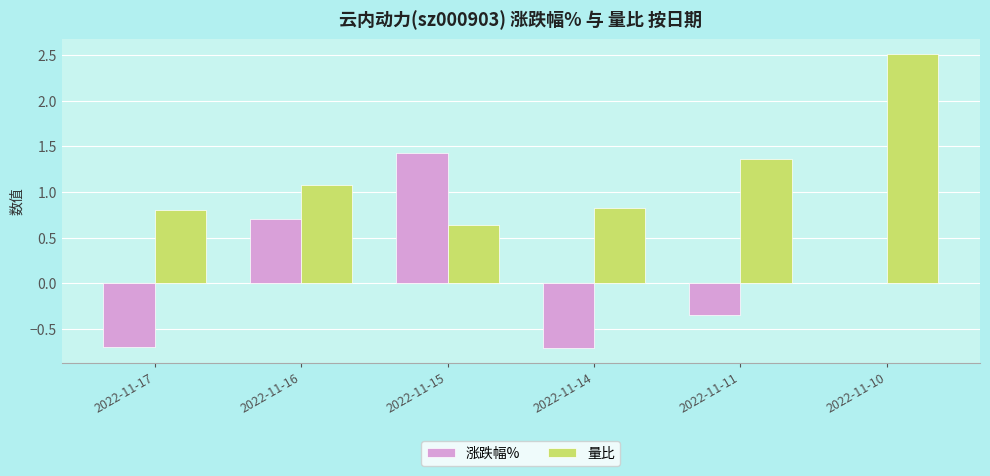

Which series has the largest total across all categories?

量比